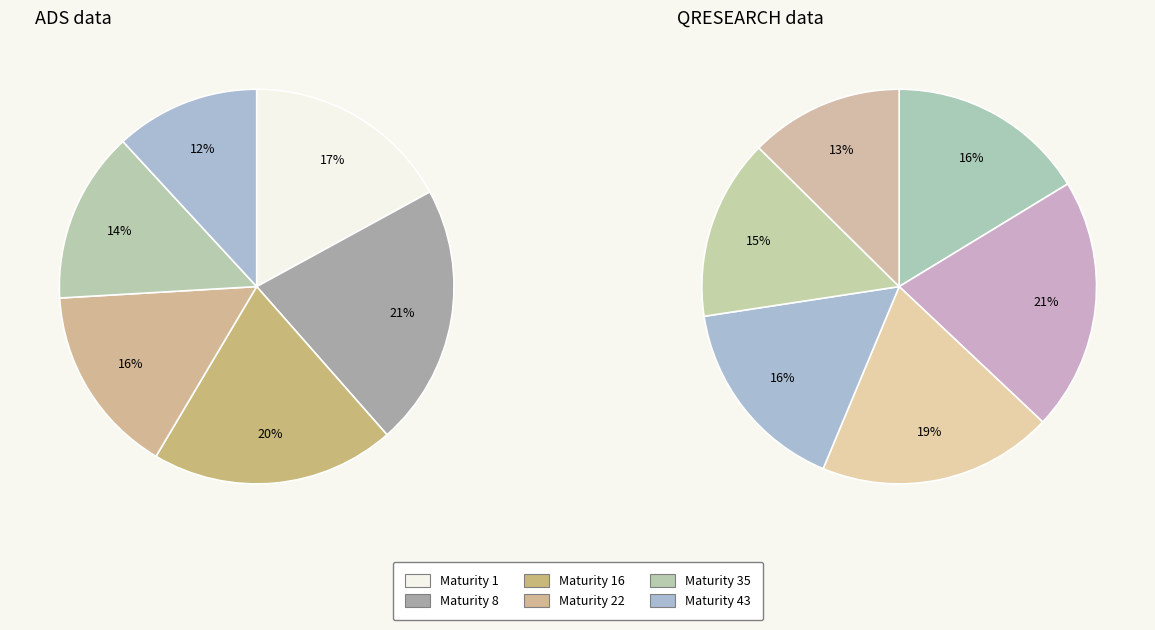

Is the sum of Maturity 22 and Maturity 35 greater than half?

No